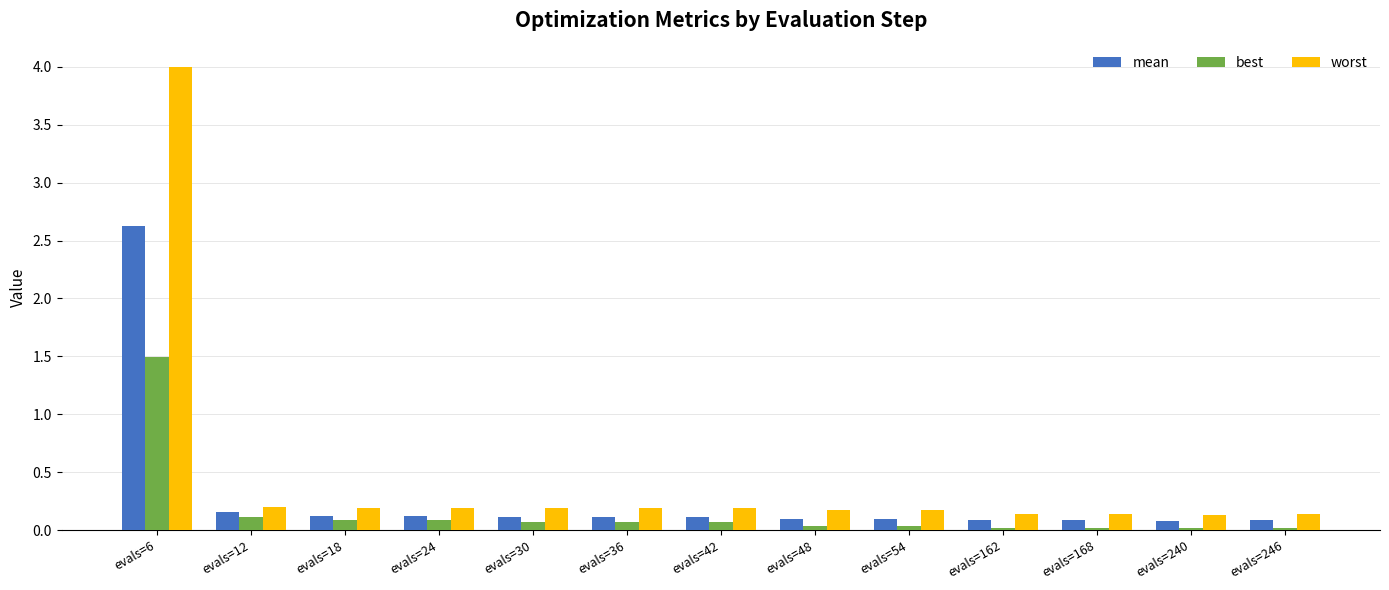

Are the bars horizontal?

No